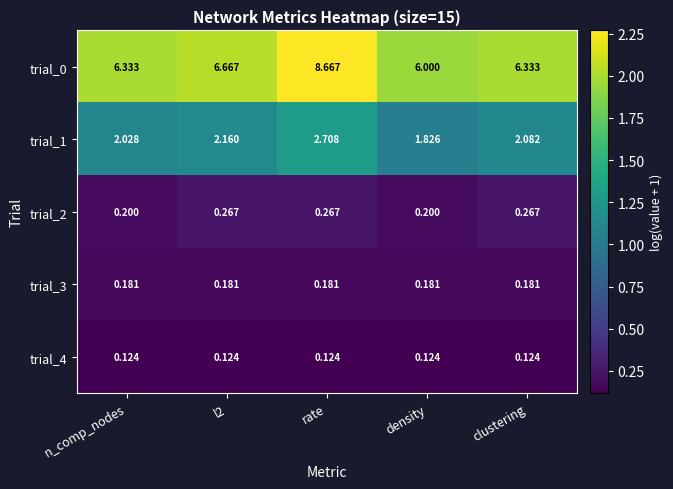

Which label corresponds to the largest value in the chart?

rate